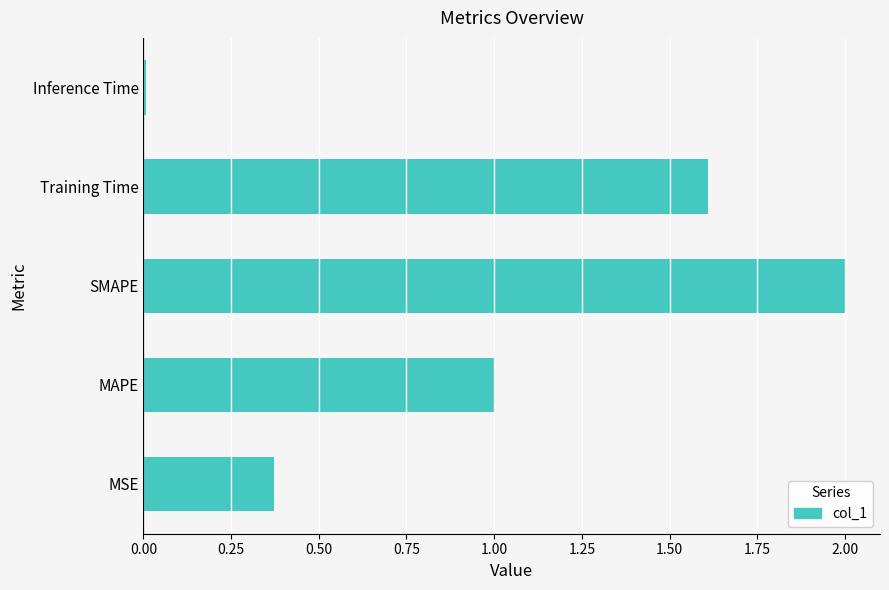

What is the difference between the second highest and second lowest values?

1.2